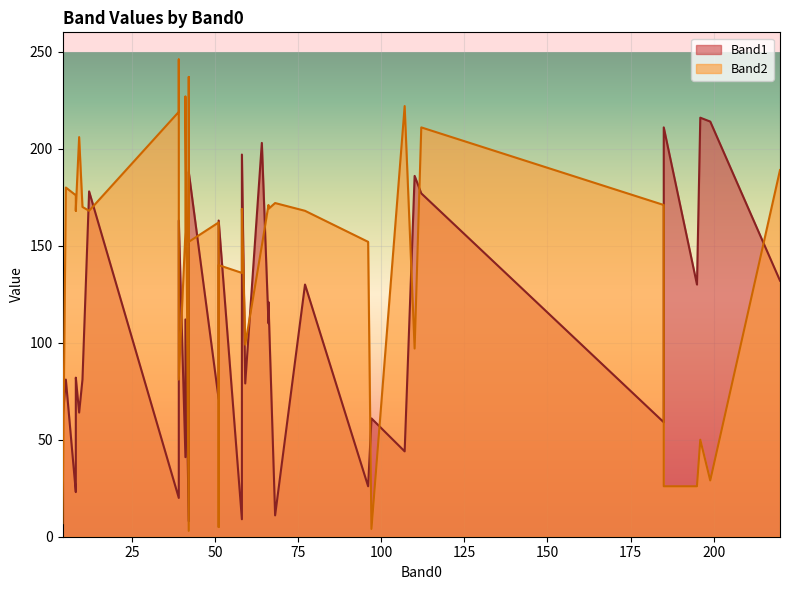

Which series has the largest total across all categories?

Band2